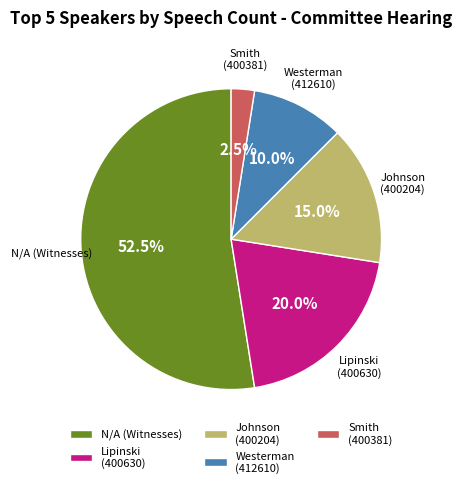

To the nearest percent, what is the average slice percentage?

20%